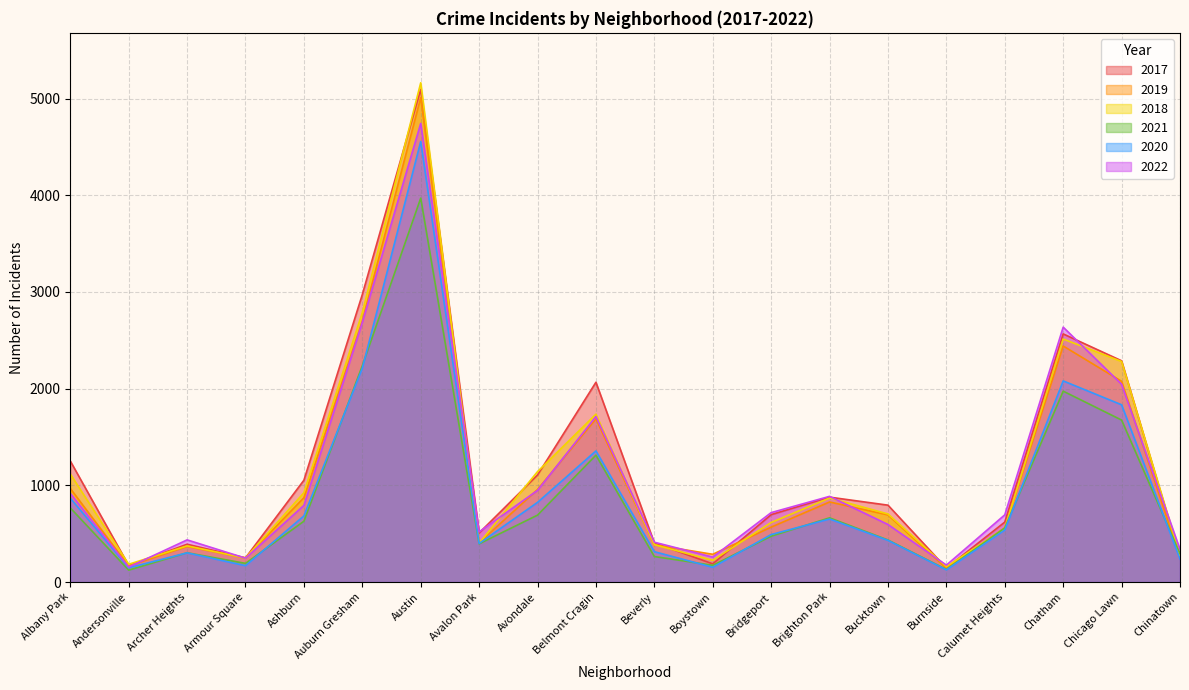

At which label does 2020 reach its peak?

Austin